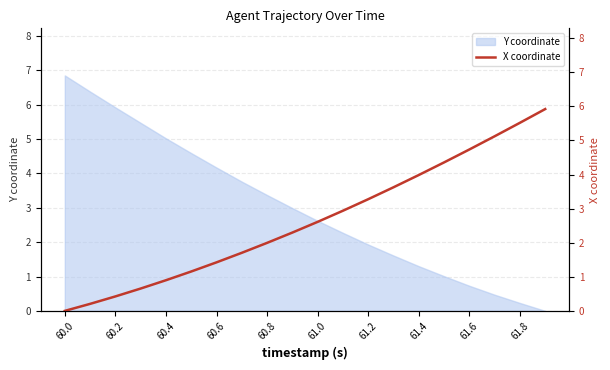

Is it true that Y coordinate equals 1.3 at 61.4?

True